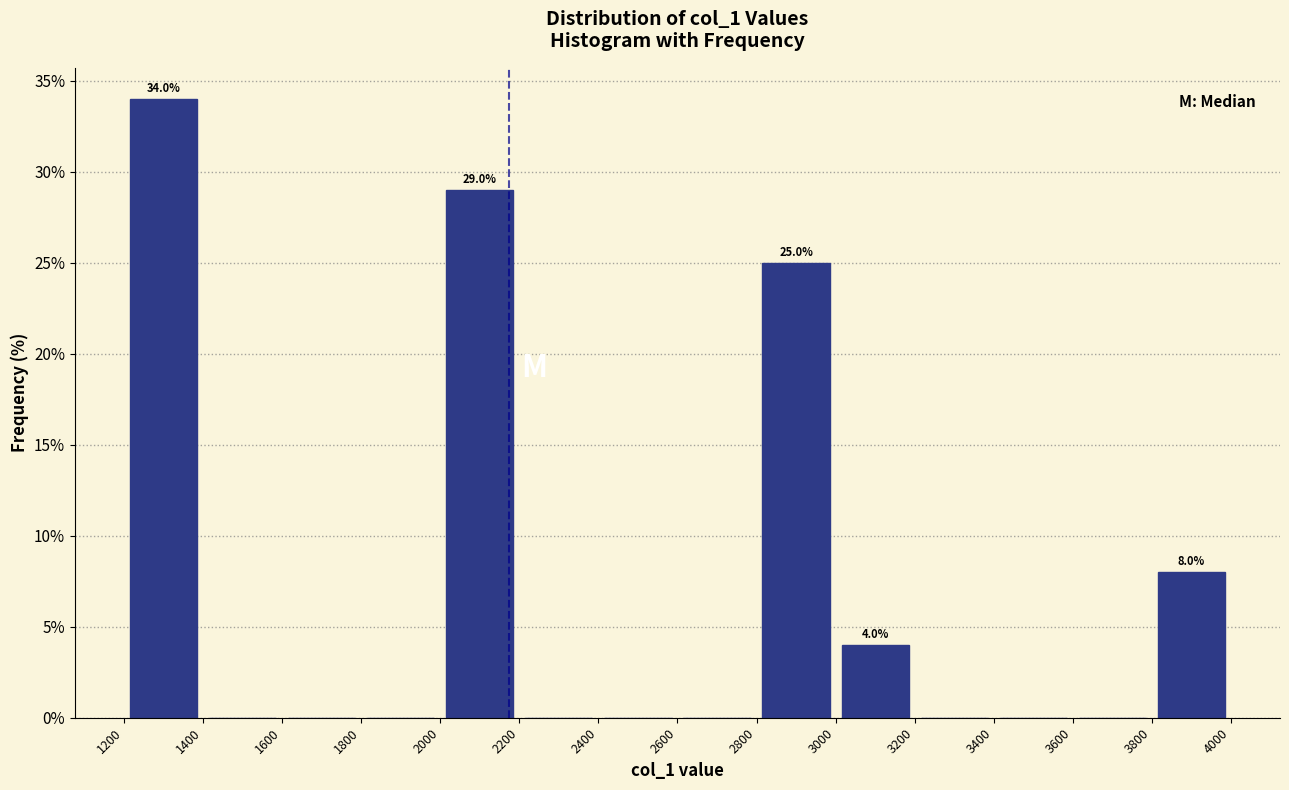

Which range on the x-axis has the tallest bar?

1200 to 1400